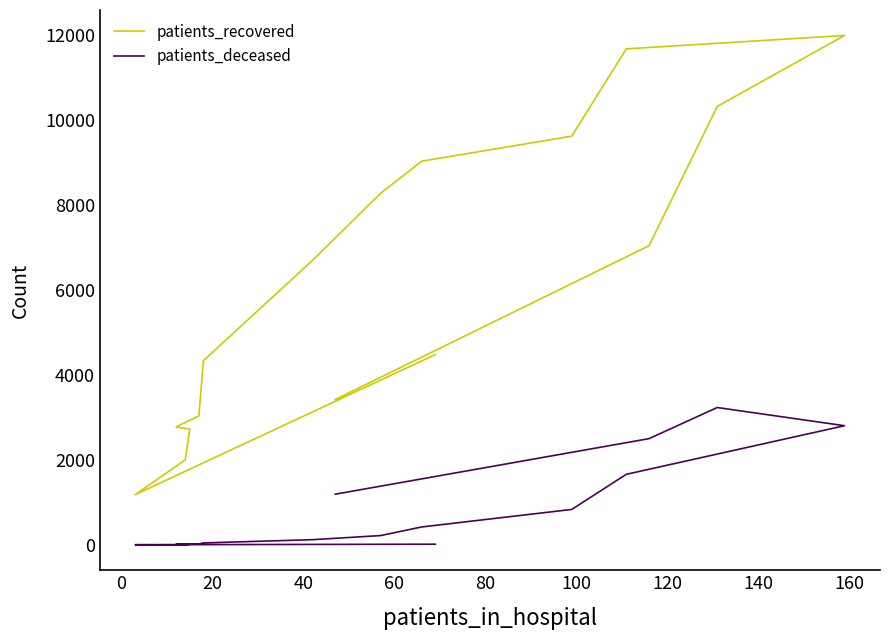

Rank the series by their maximum value, from highest to lowest.

patients_recovered, patients_deceased